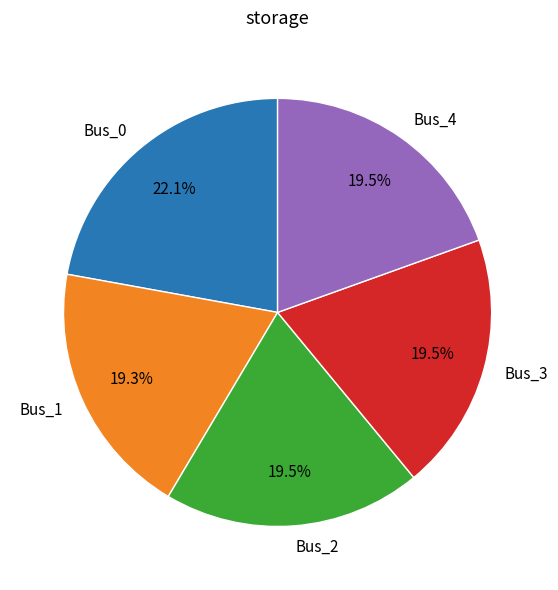

What percentage is NOT represented by Bus_2?

80.5%